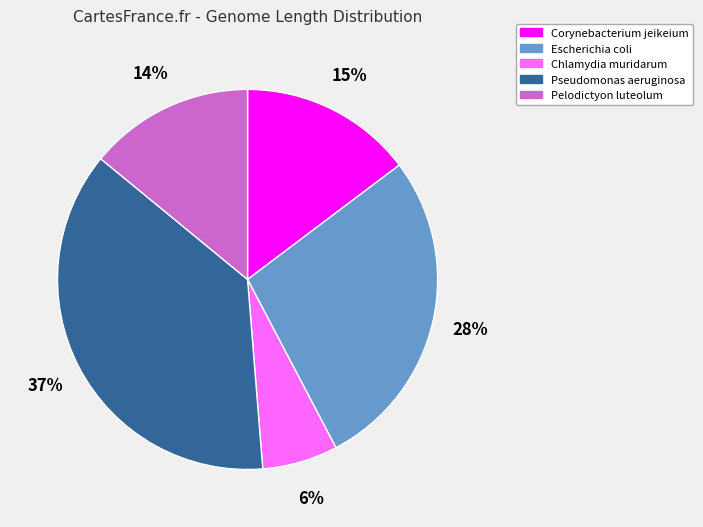

To the nearest percent, what percentage of the pie is Pelodictyon luteolum?

14%